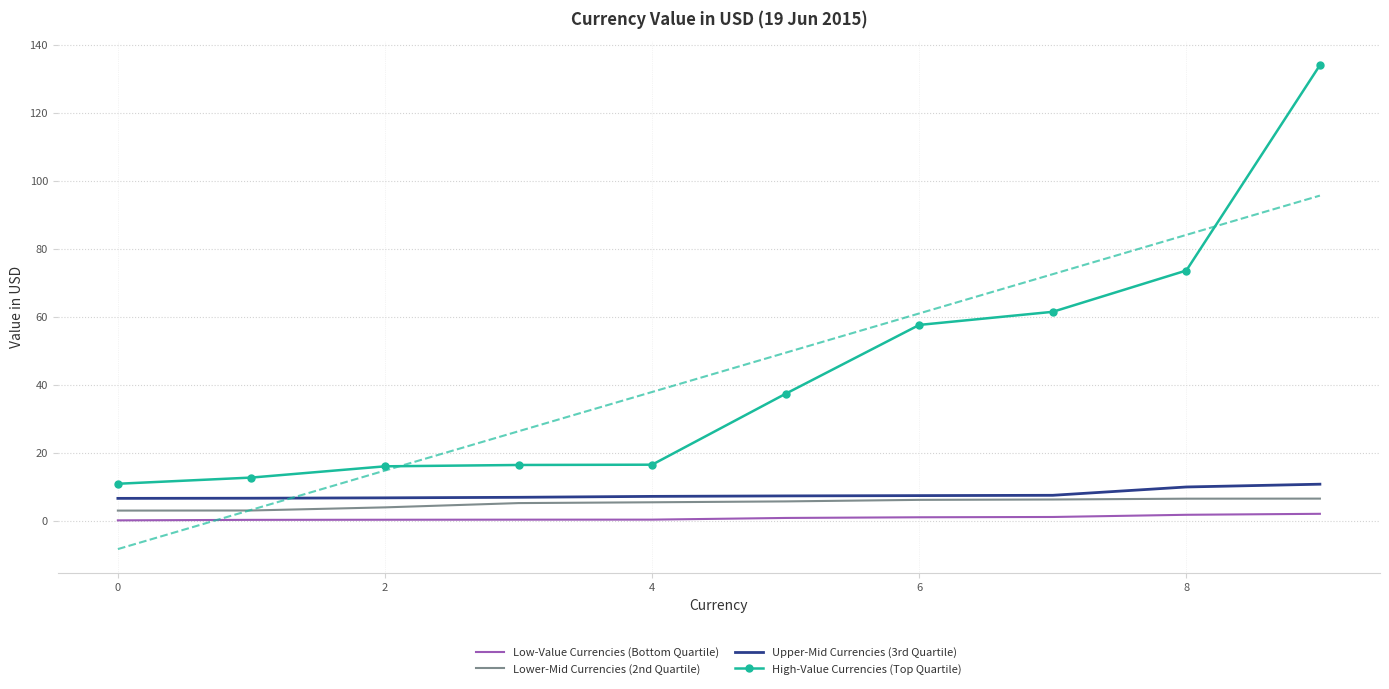

At how many categories does at least one series exceed 113?

1